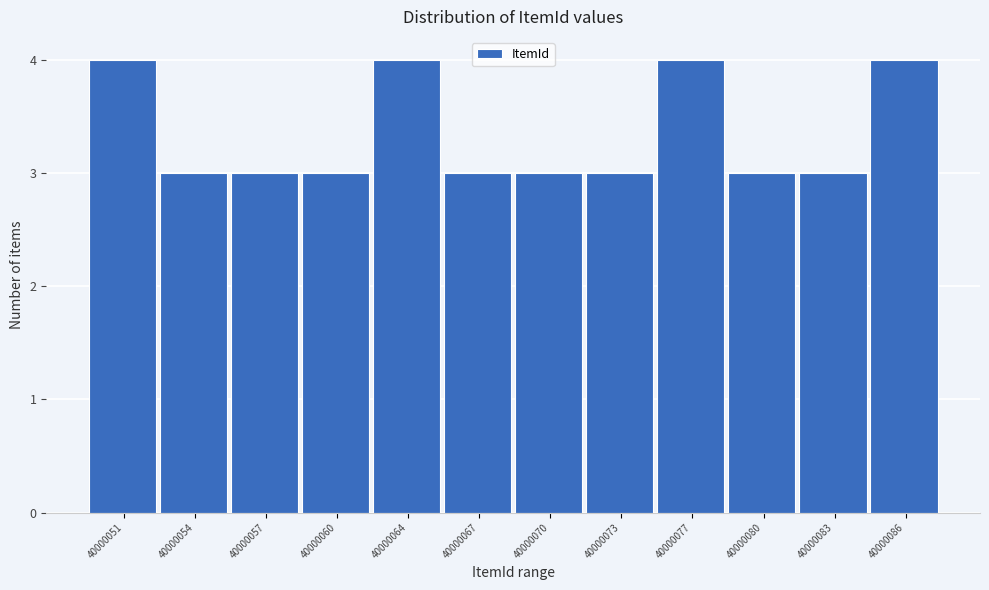

Reading left to right, what are all the values shown in this chart?

4	3	3	3	4	3	3	3	4	3	3	4